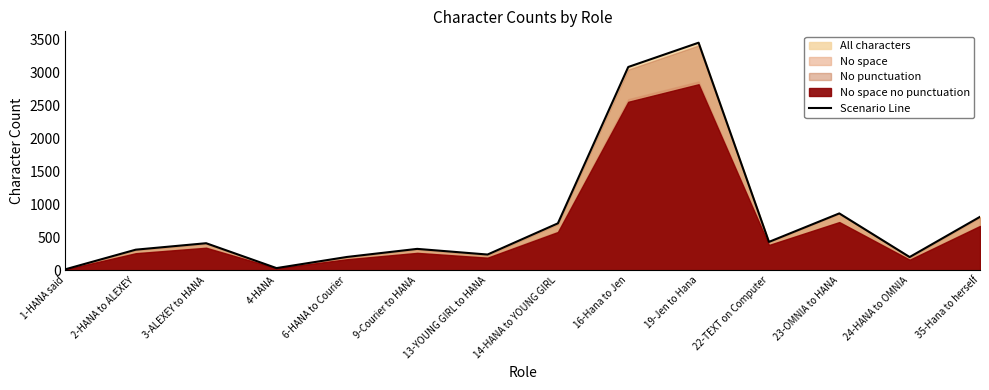

What is the average value?

792